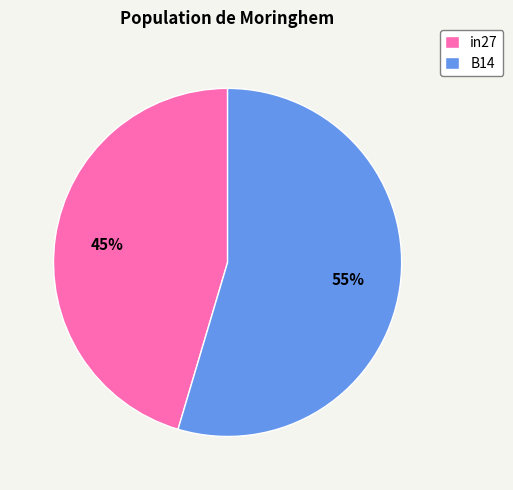

Combined, do in27 and B14 account for over 50%?

Yes